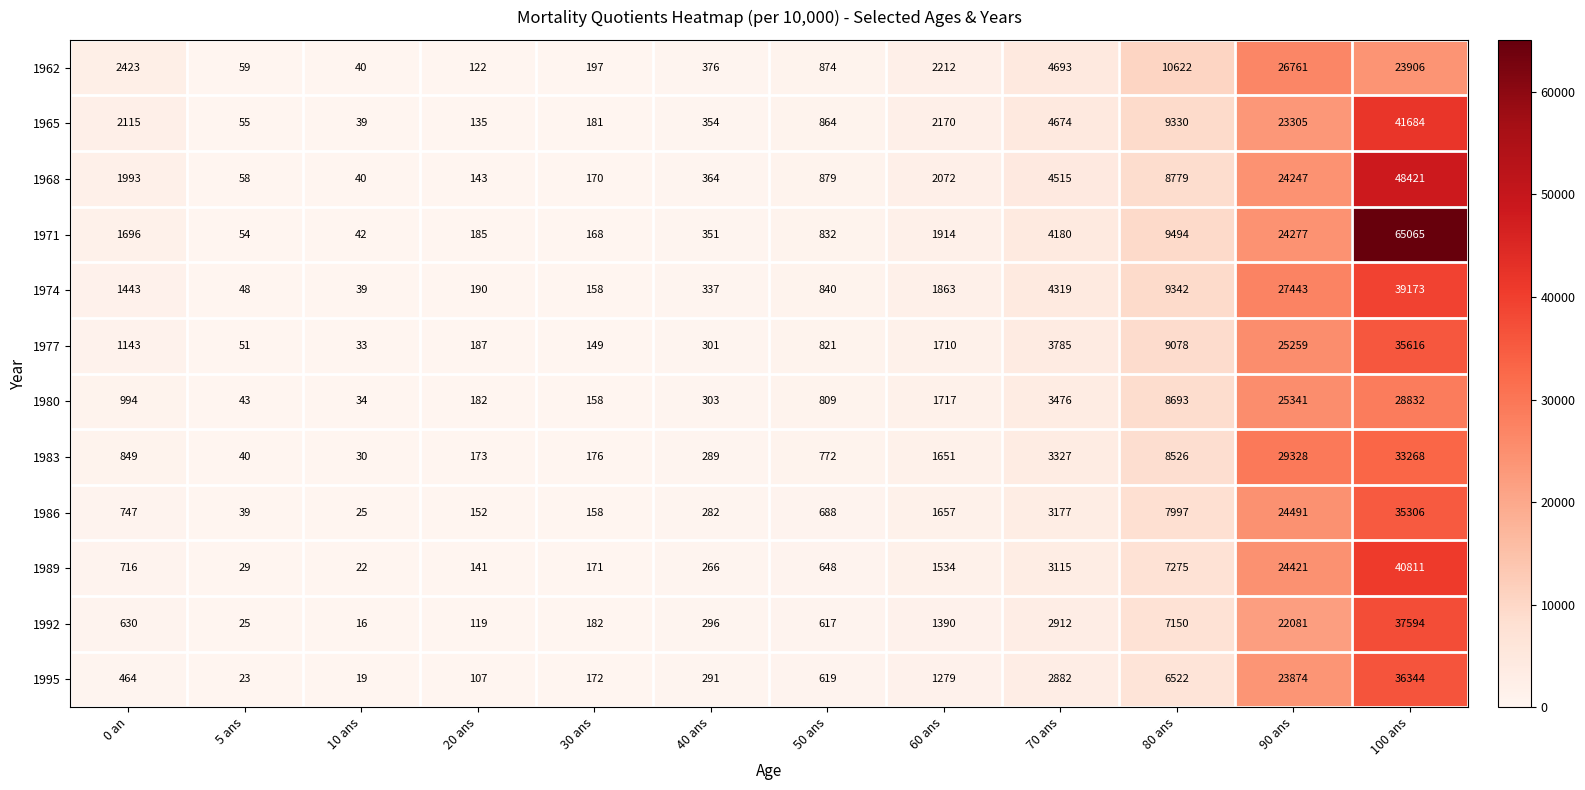

Is it true that 1992 equals 860 at 50 ans?

False